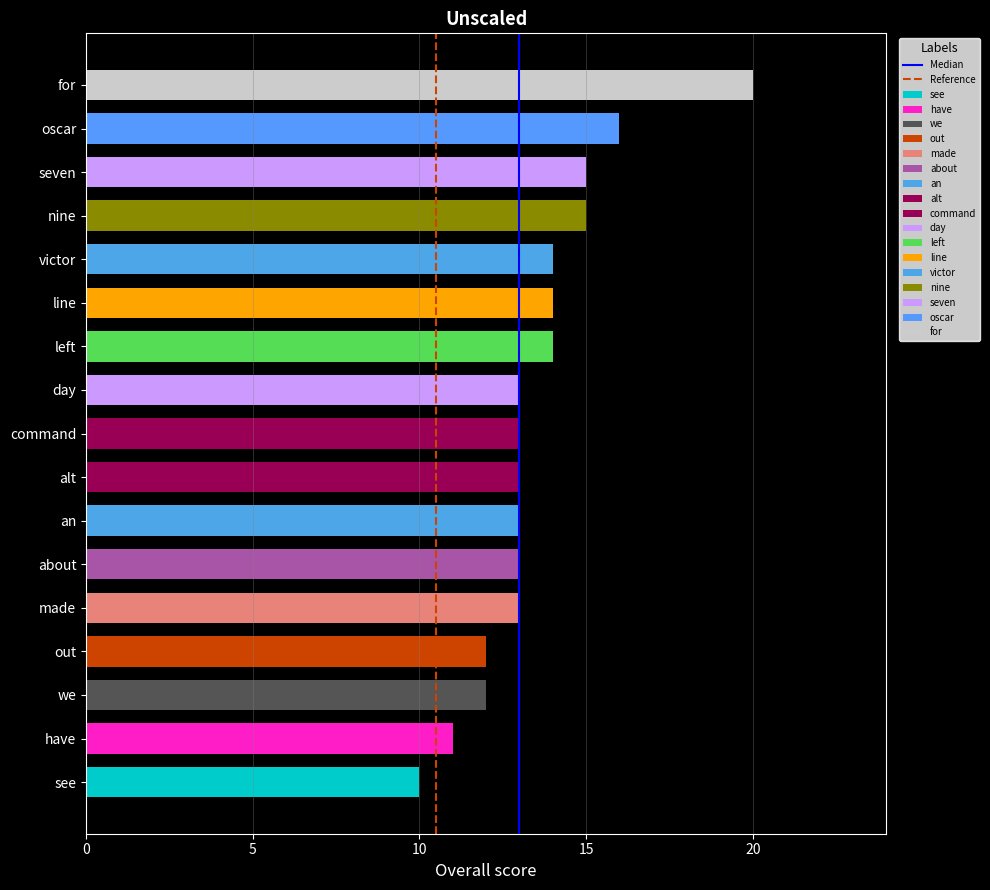

The Median series shows 1 at 5. True or false?

False